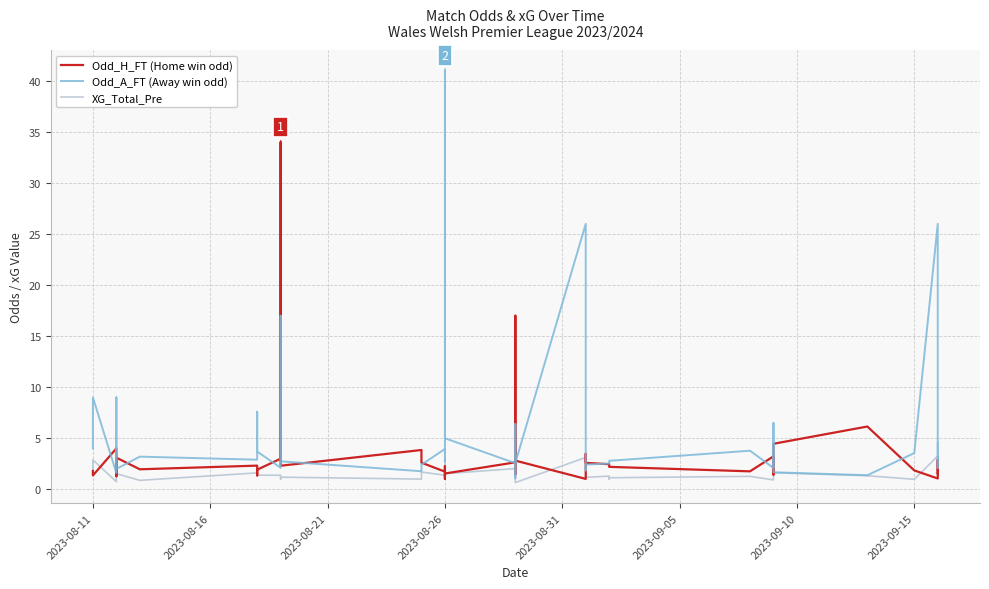

What is the average value of the Odd_H_FT (Home win odd) series?

3.5